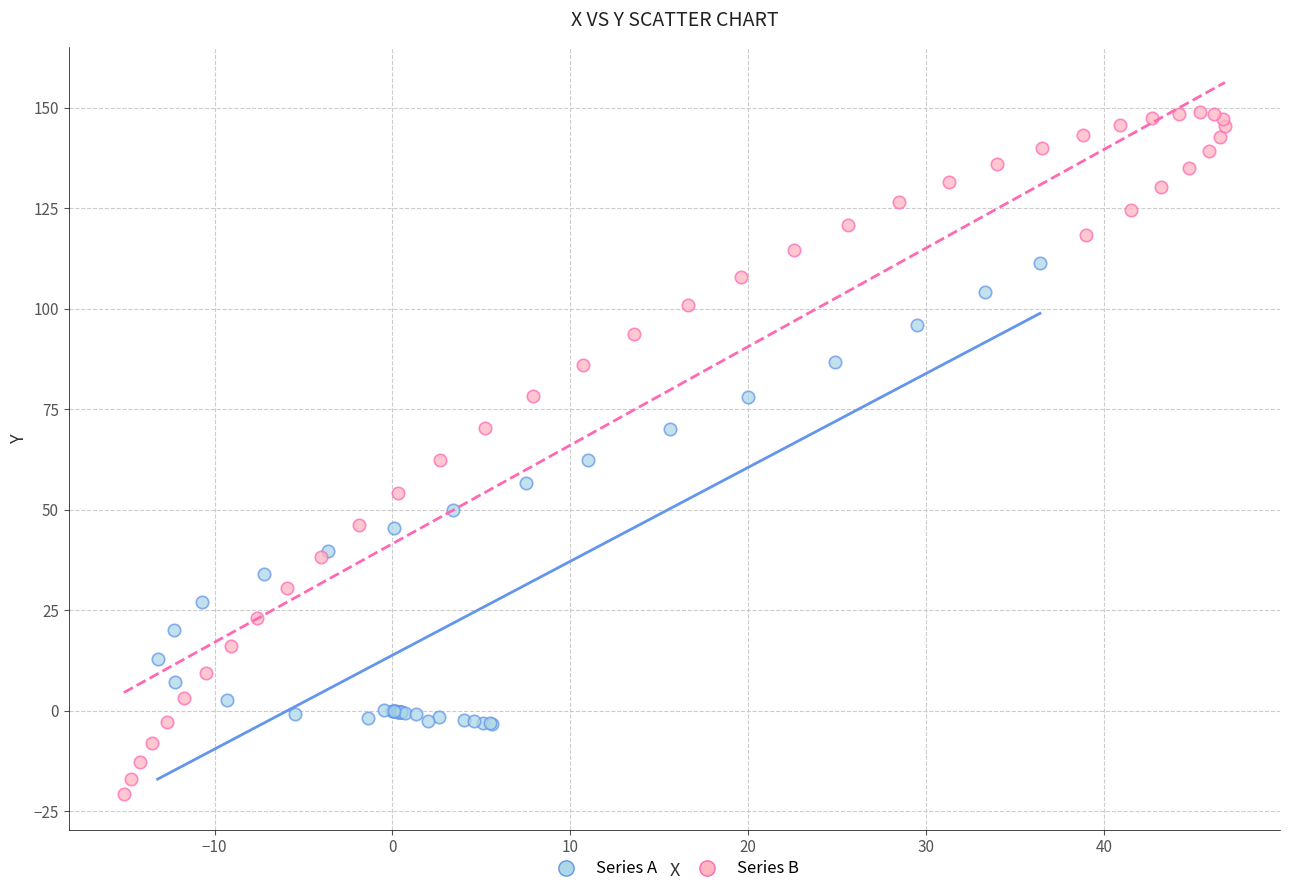

Which series contains the highest Y value?

Series B